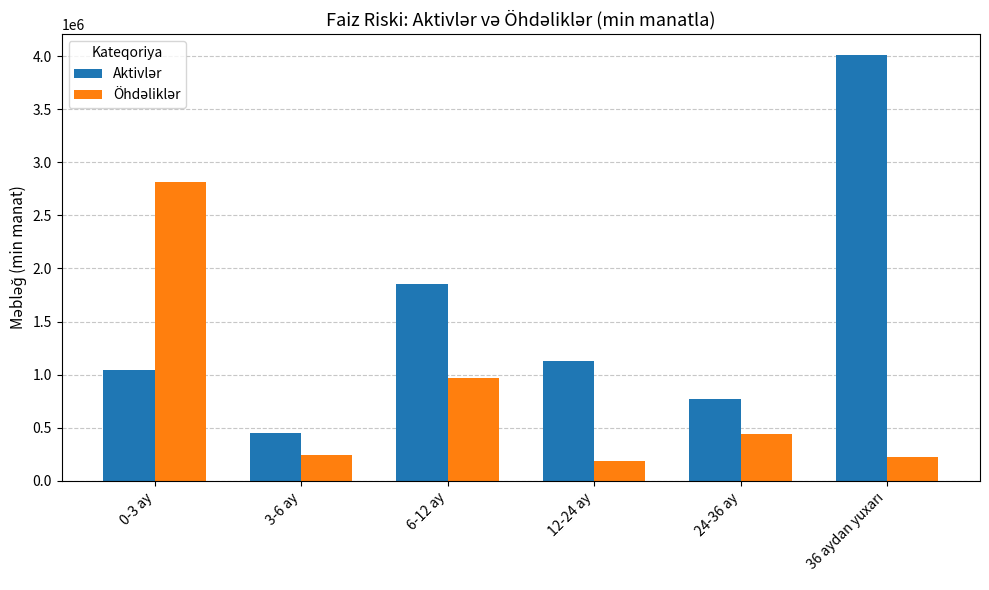

What is the spread (max minus min) of values at 0-3 ay?

1765883.8